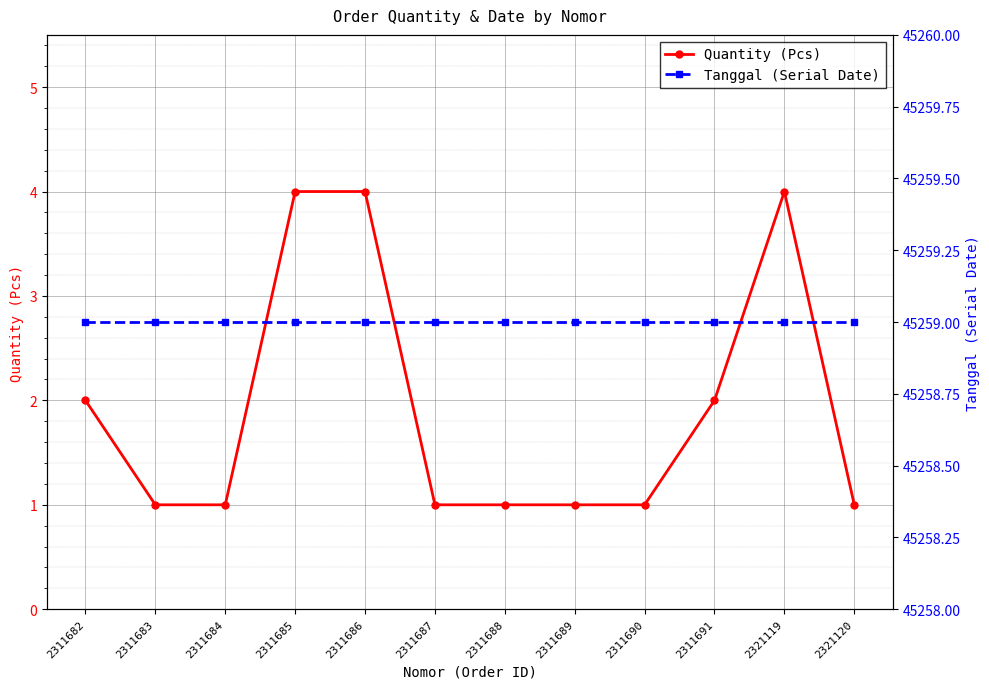

The value of Quantity (Pcs) at 2311686 is 4. True or false?

True